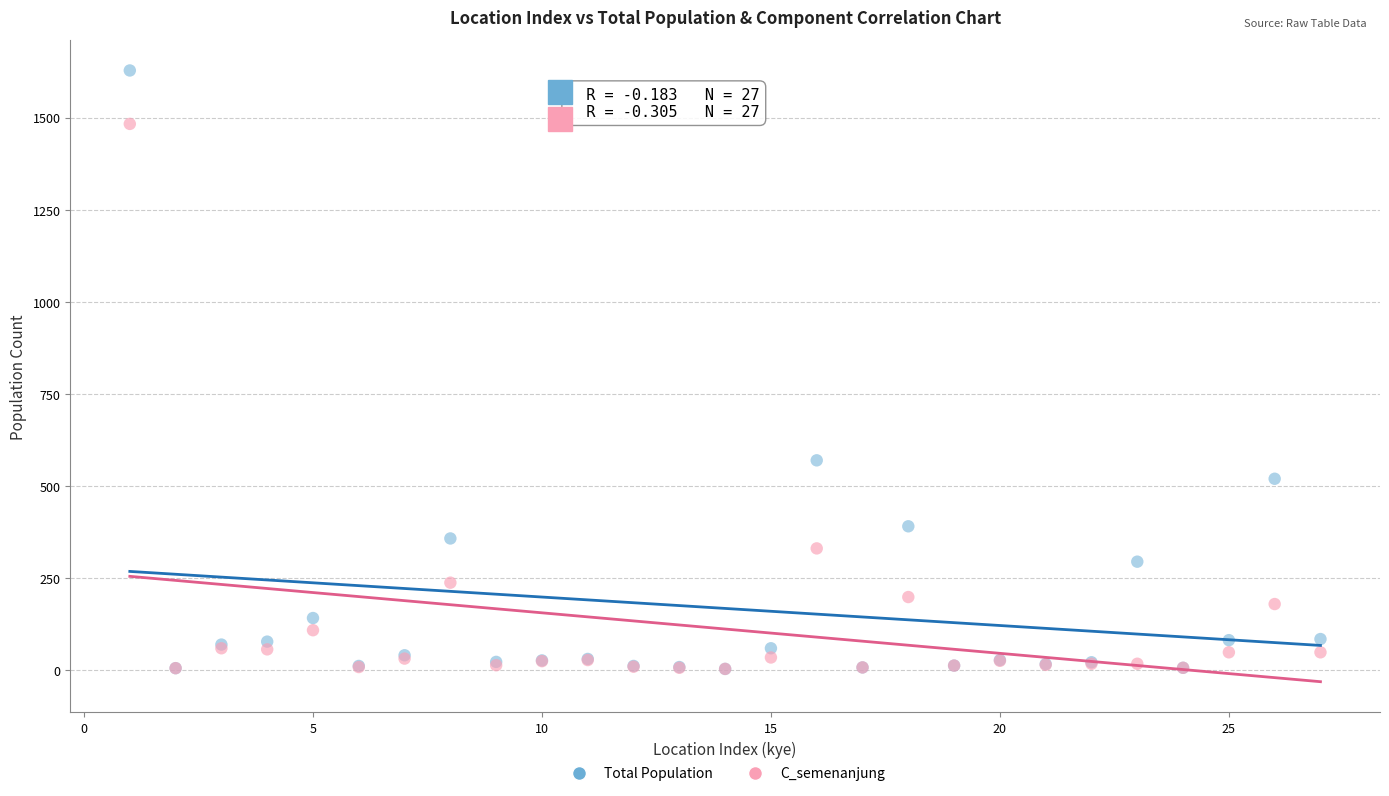

Across all series, what Y value is closest to 816?

570